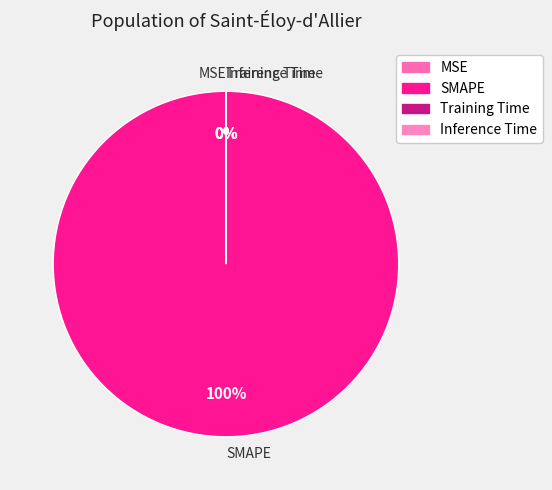

Is SMAPE the majority of the pie?

Yes